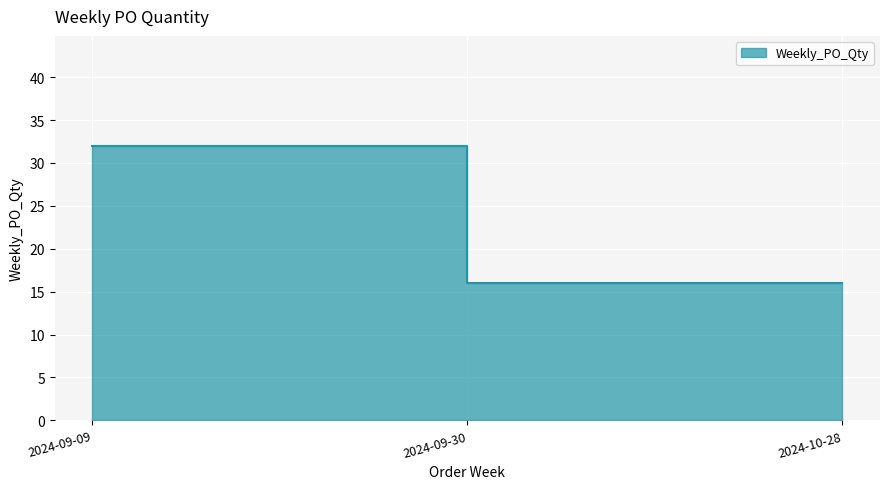

What is the value of the 1st point from the left?

32